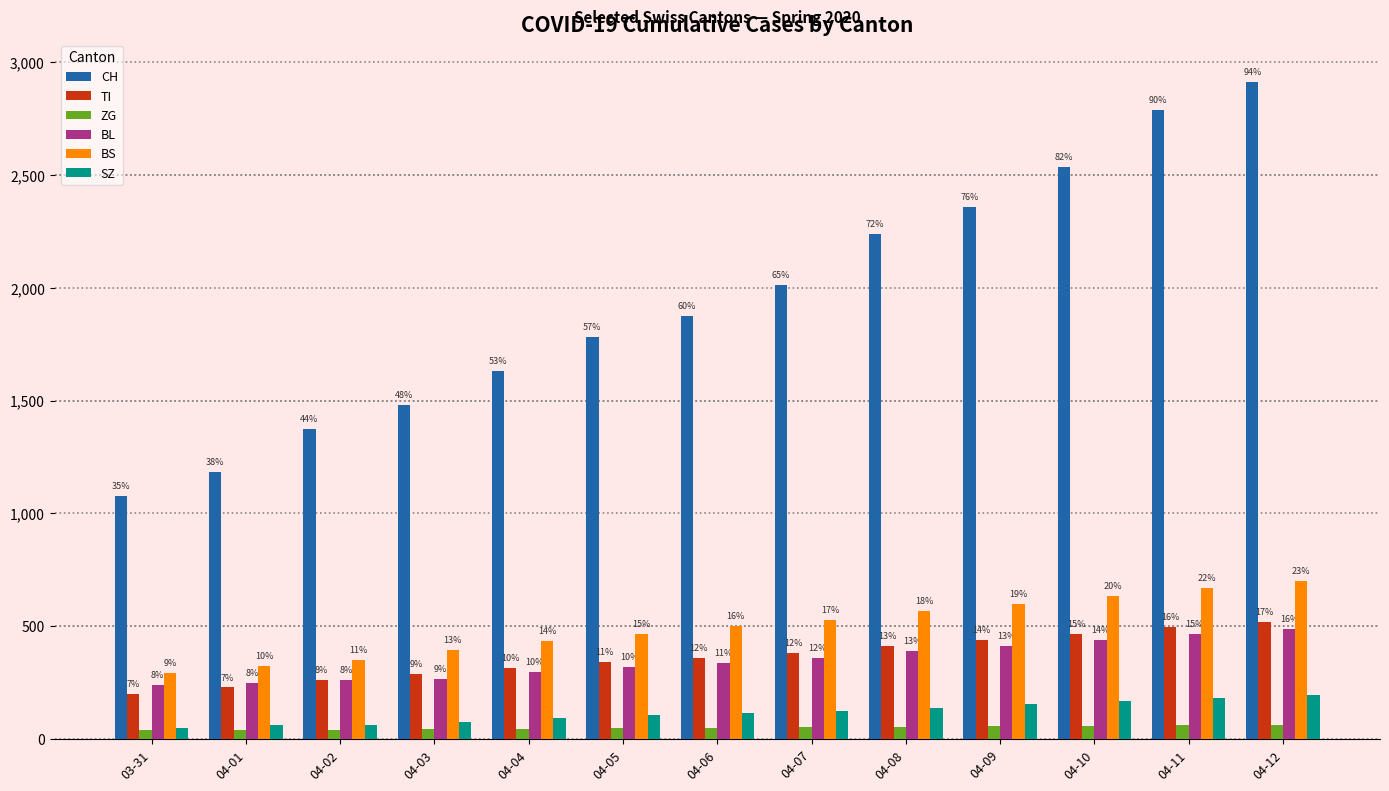

What is the label of the 8th bar from the left?

04-07